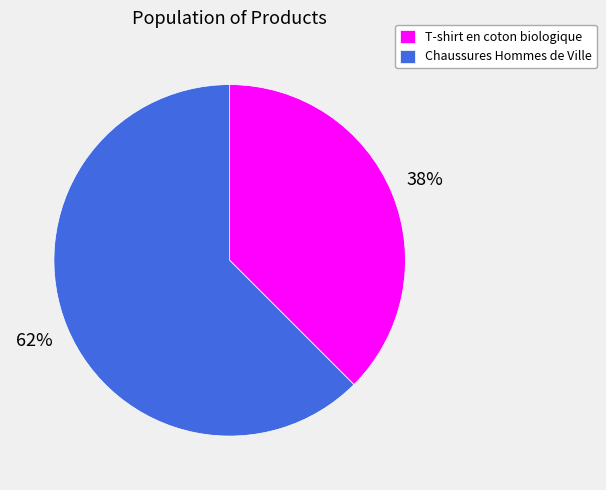

Do Chaussures Hommes de Ville and T-shirt en coton biologique together represent more than half of the pie?

Yes